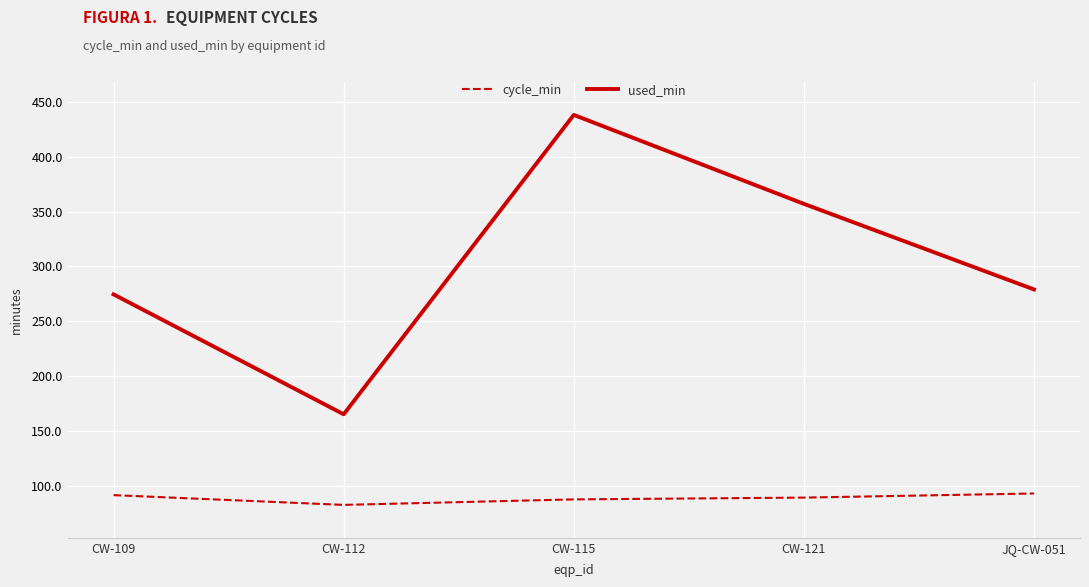

Which category has the lowest value across all series?

CW-112